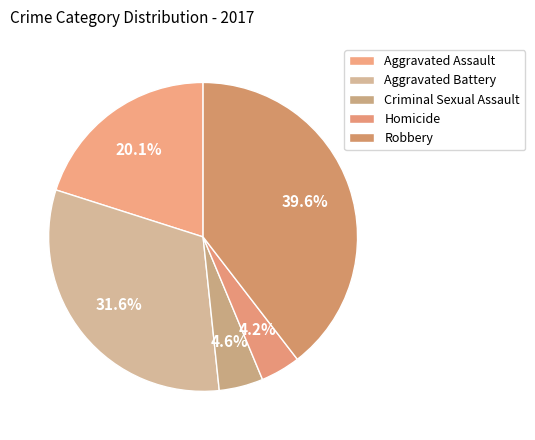

How many segments does this pie chart have?

5